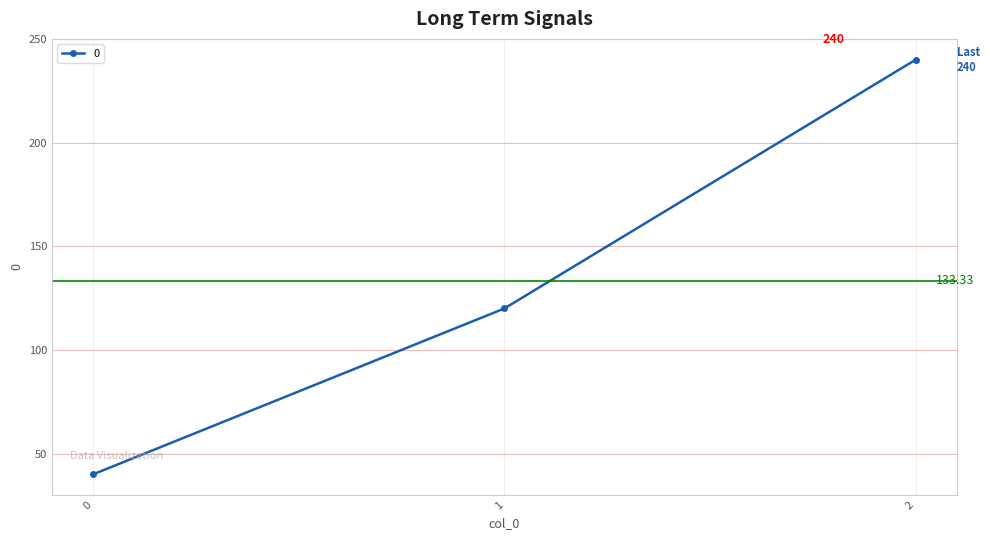

List the labels in order of value, smallest first.

0, 1, 2